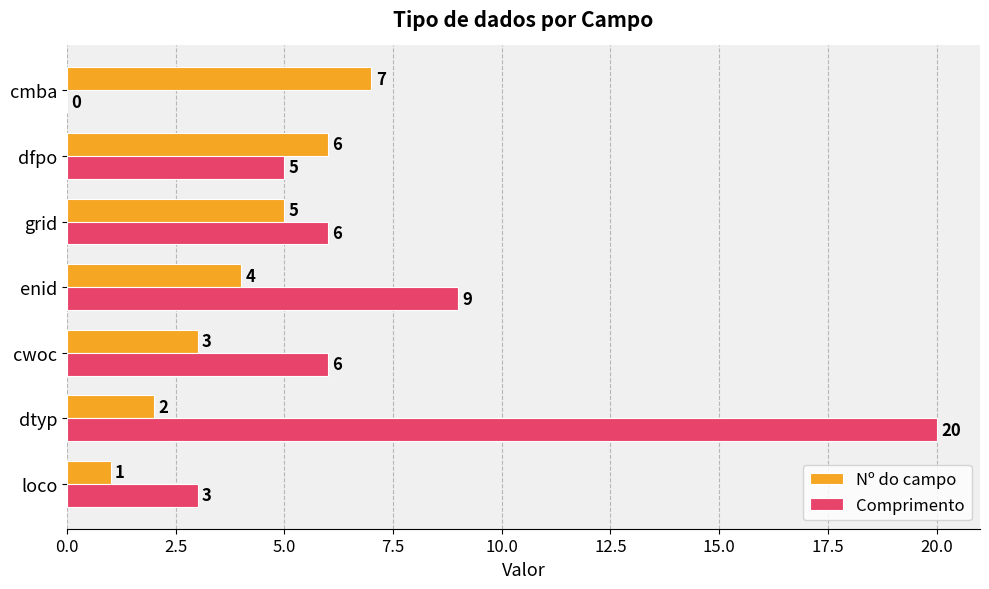

Is the value of Comprimento at dfpo greater than the value of Nº do campo at cmba?

No